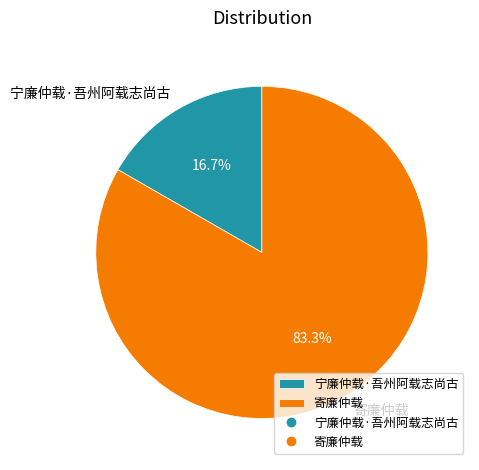

Combined, do 寄廉仲载 and 宁廉仲载·吾州阿载志尚古 account for over 50%?

Yes